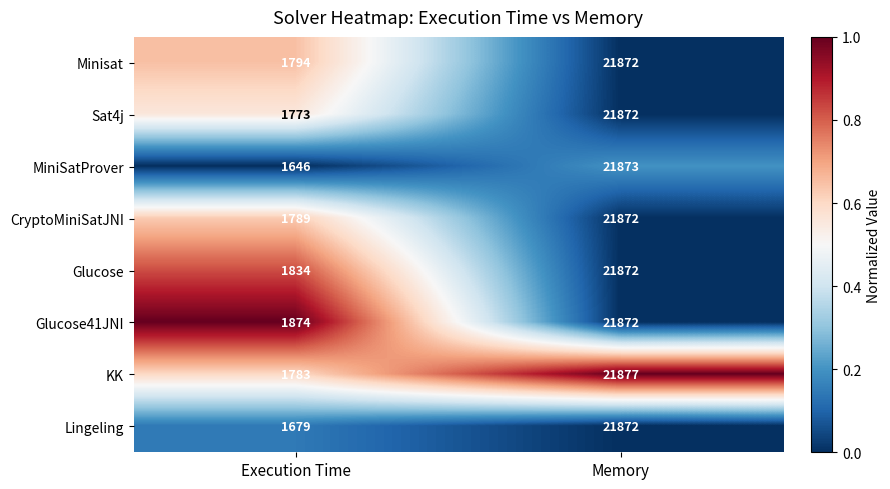

Which label corresponds to the smallest value in the chart?

Execution Time